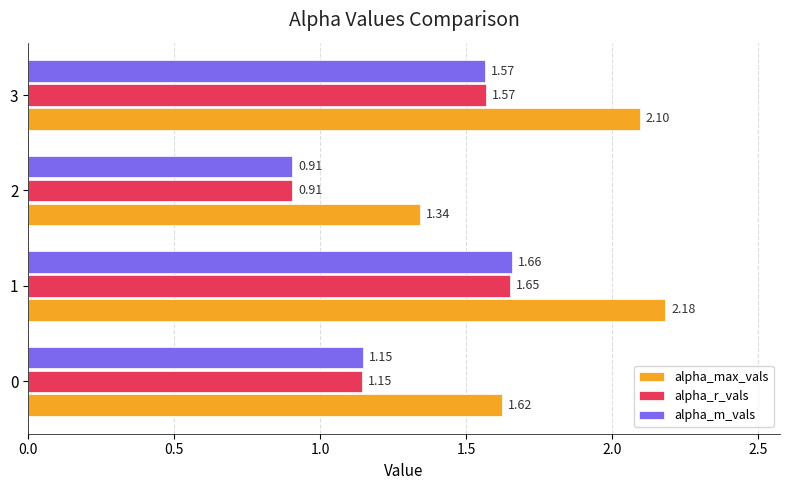

At how many categories does at least one series exceed 1?

4